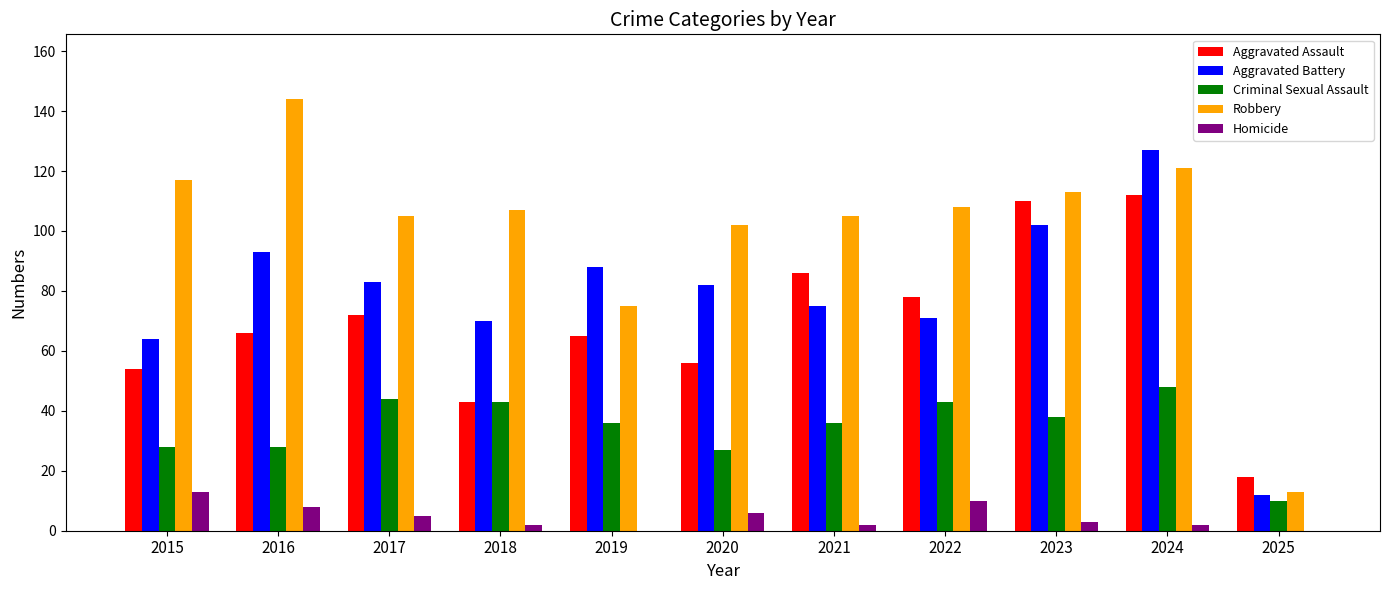

True or false: Criminal Sexual Assault has a value of 43 at 2018.

True